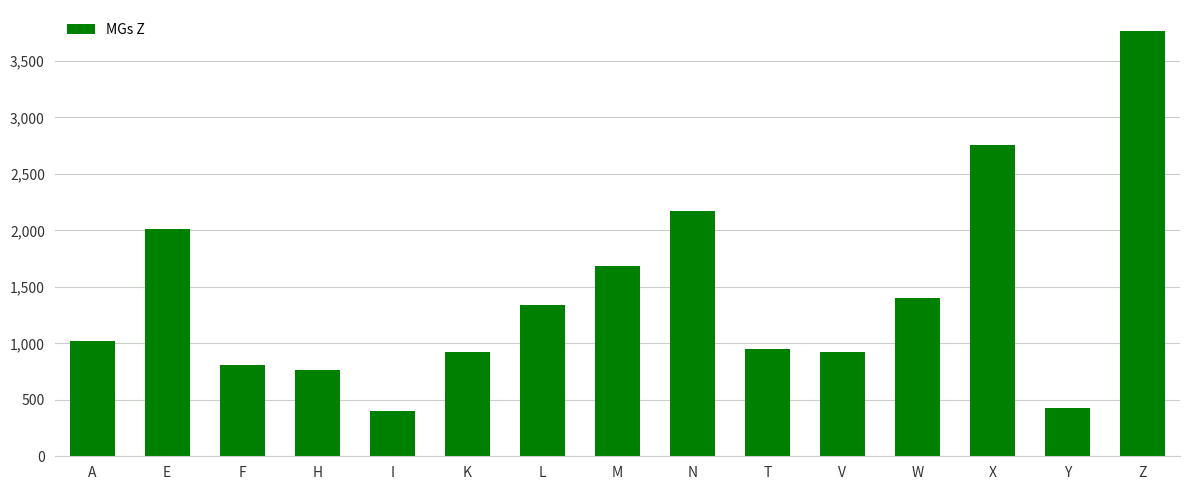

What is the greatest value displayed?

3763